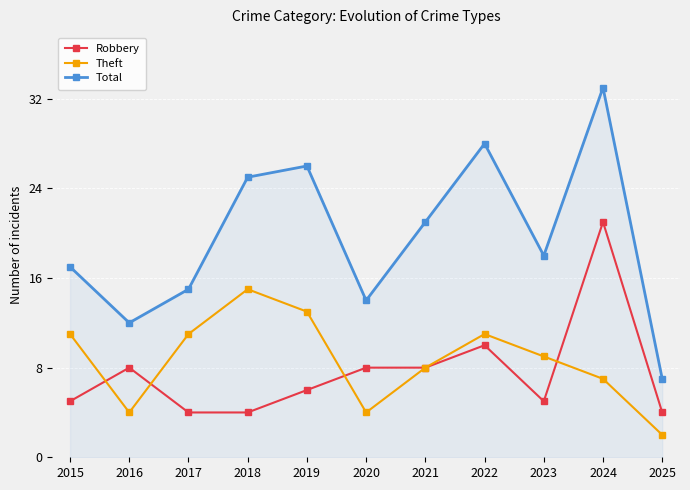

What is the sum of all Robbery values?

83